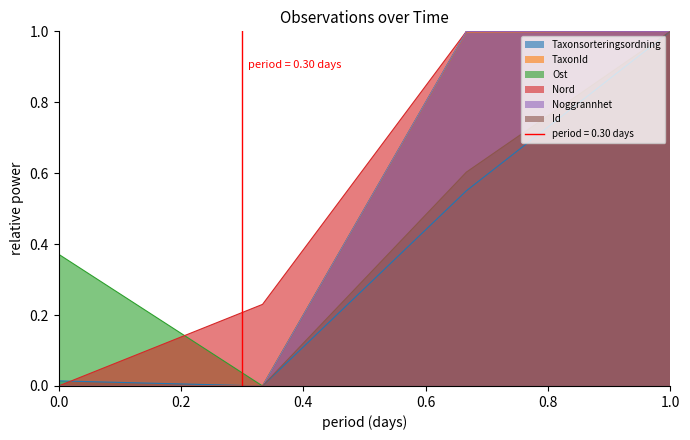

The value of TaxonId at 1.0 is 0.5. True or false?

False